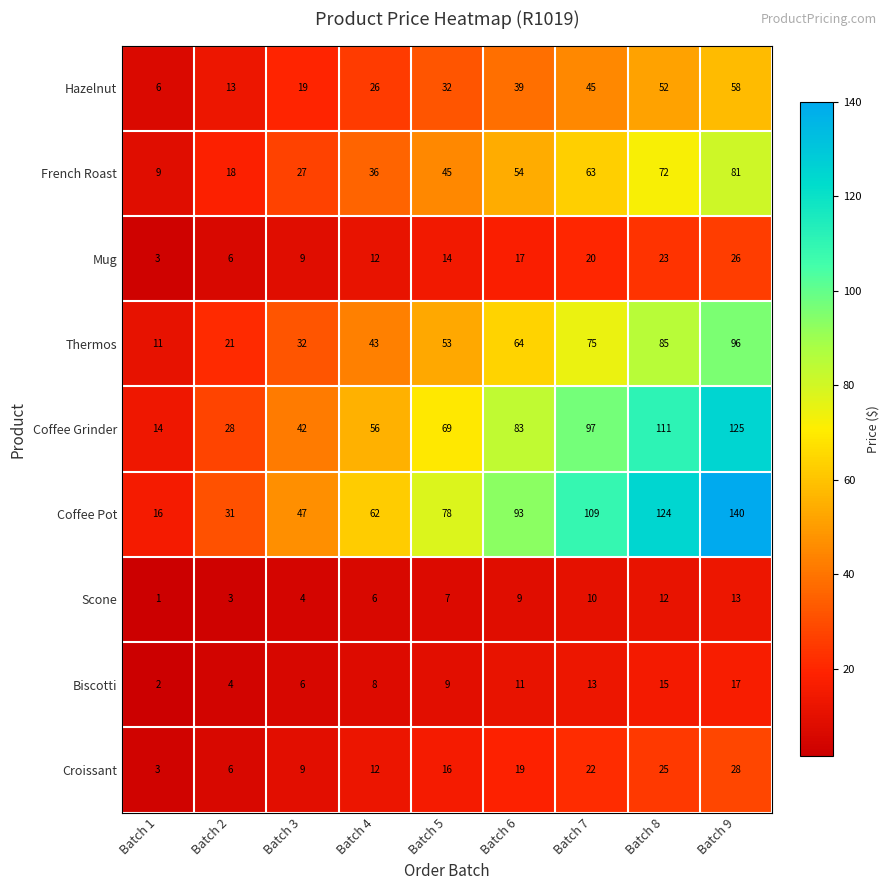

At which category does the chart reach its minimum across all series?

Batch 1